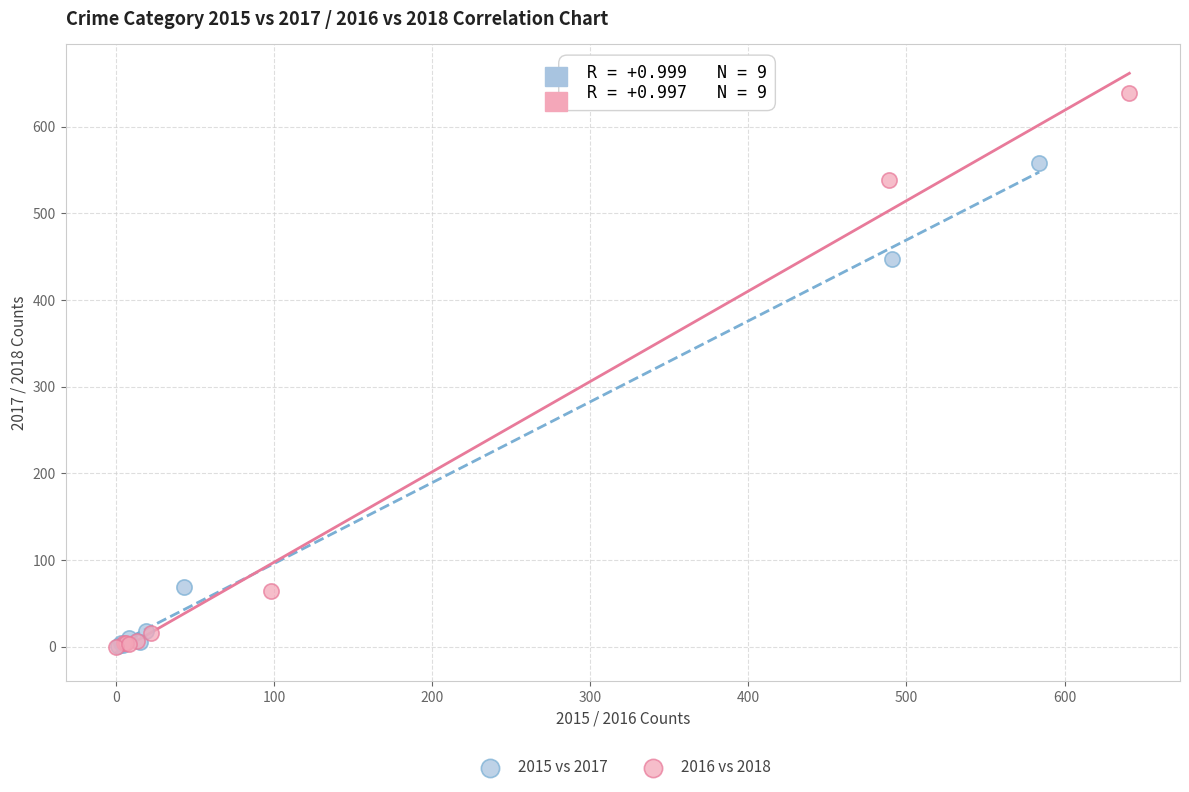

Which series has the widest spread of Y values?

2016 vs 2018